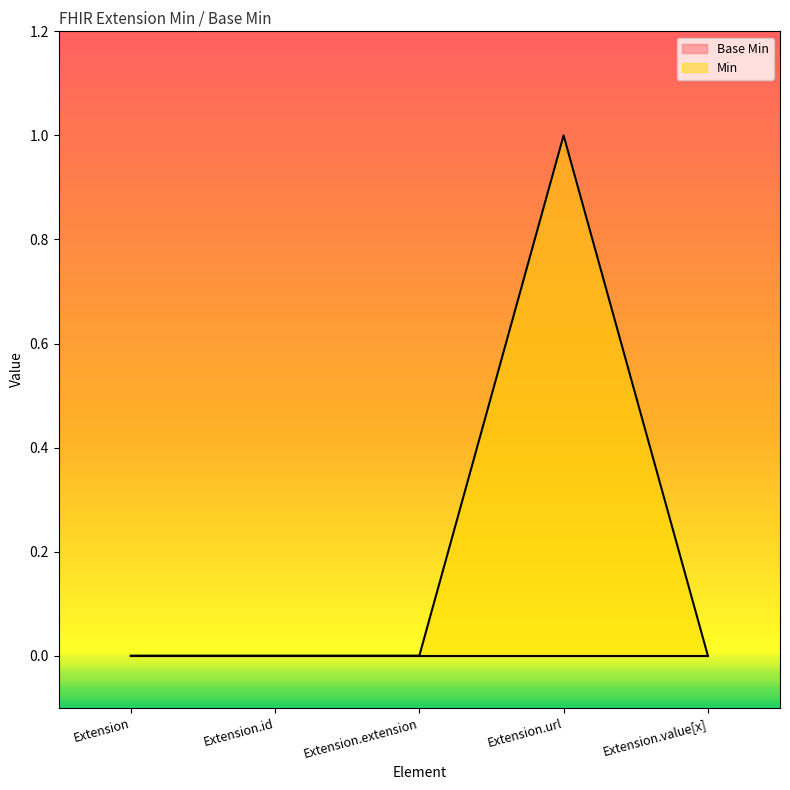

How many interior local peaks (higher than both neighbors) does the data have?

1